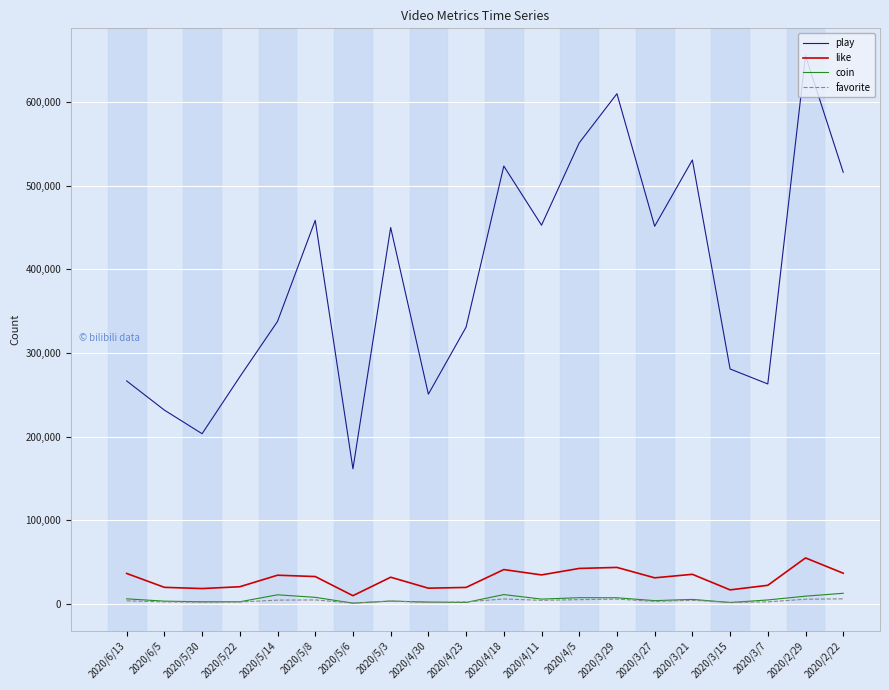

Which series has the largest total across all categories?

play